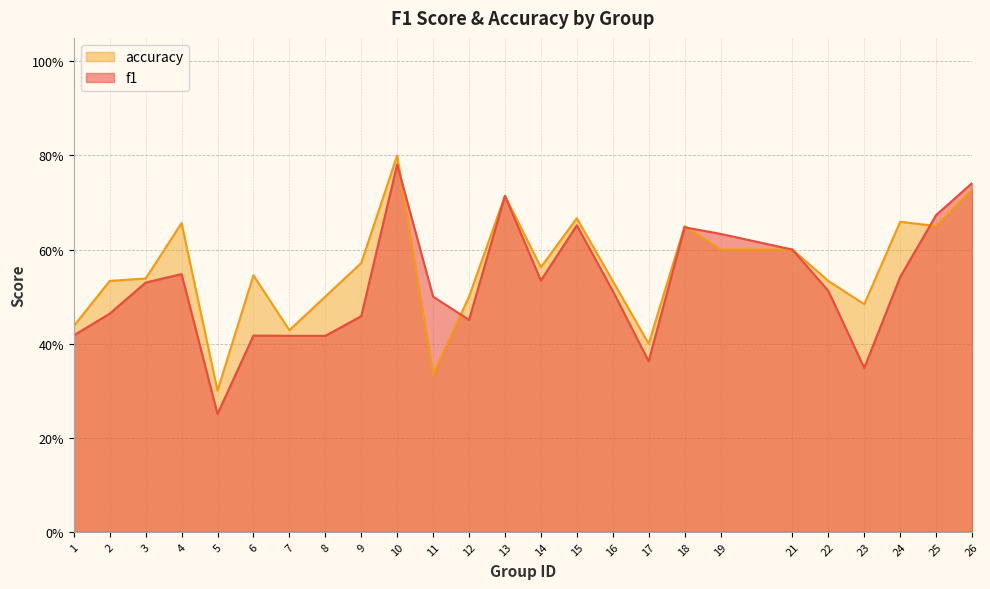

Reading left to right, what are all the values shown in this chart?

f1: 1=0.4	2=0.5	3=0.5	4=0.5	5=0.3	6=0.4	7=0.4	8=0.4	9=0.5	10=0.8	11=0.5	12=0.5	13=0.7	14=0.5	15=0.7	16=0.5	17=0.4	18=0.6	19=0.6	21=0.6	22=0.5	23=0.3	24=0.5	25=0.7	26=0.7
accuracy: 1=0.4	2=0.5	3=0.5	4=0.7	5=0.3	6=0.5	7=0.4	8=0.5	9=0.6	10=0.8	11=0.3	12=0.5	13=0.7	14=0.6	15=0.7	16=0.5	17=0.4	18=0.7	19=0.6	21=0.6	22=0.5	23=0.5	24=0.7	25=0.7	26=0.7